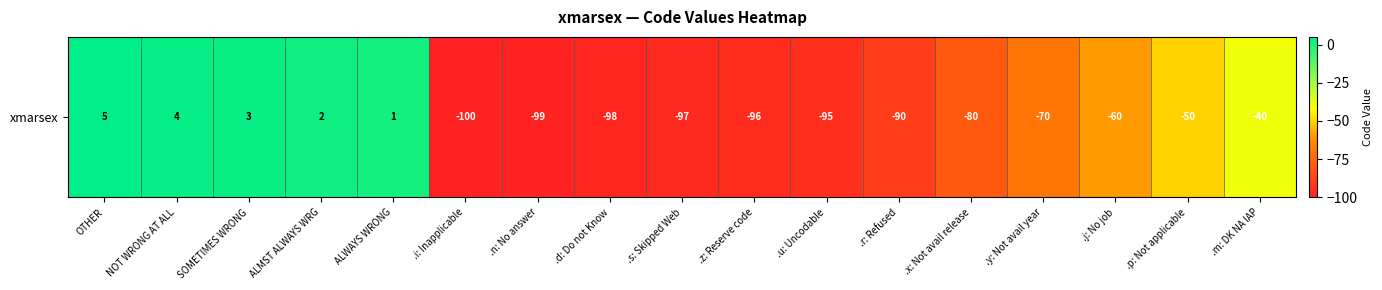

Reading left to right, transcribe all the data shown in this chart.

5	4	3	2	1	-100	-99	-98	-97	-96	-95	-90	-80	-70	-60	-50	-40